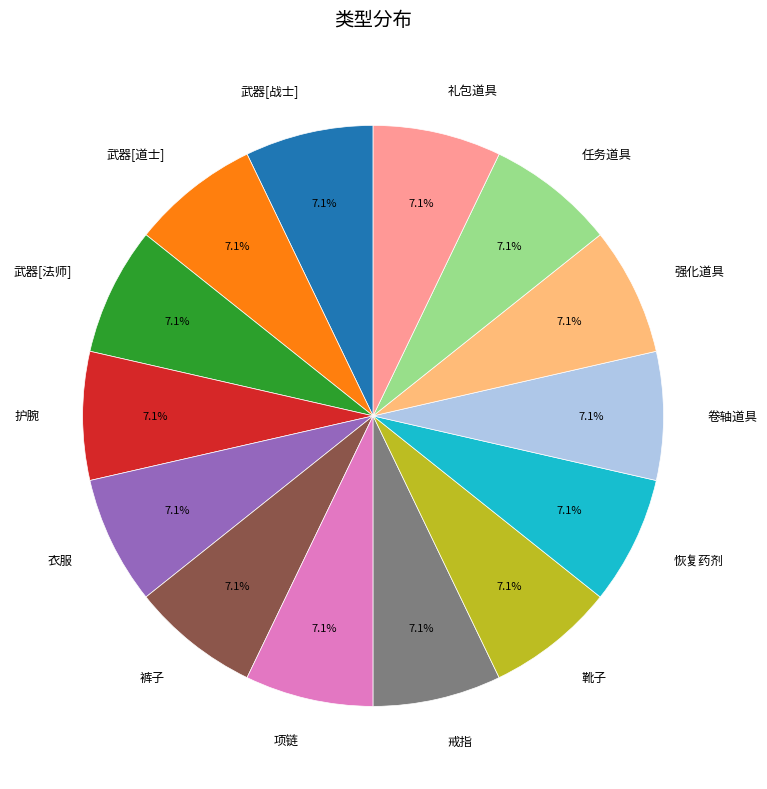

How many slices are in this pie chart?

14